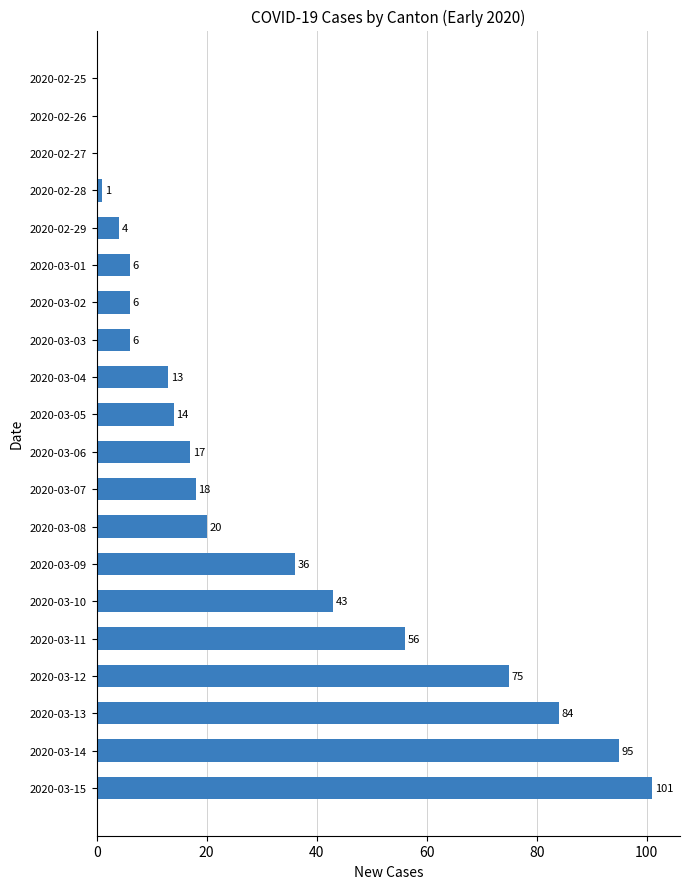

Which has a higher value, 2020-03-10 or 2020-02-26?

2020-03-10